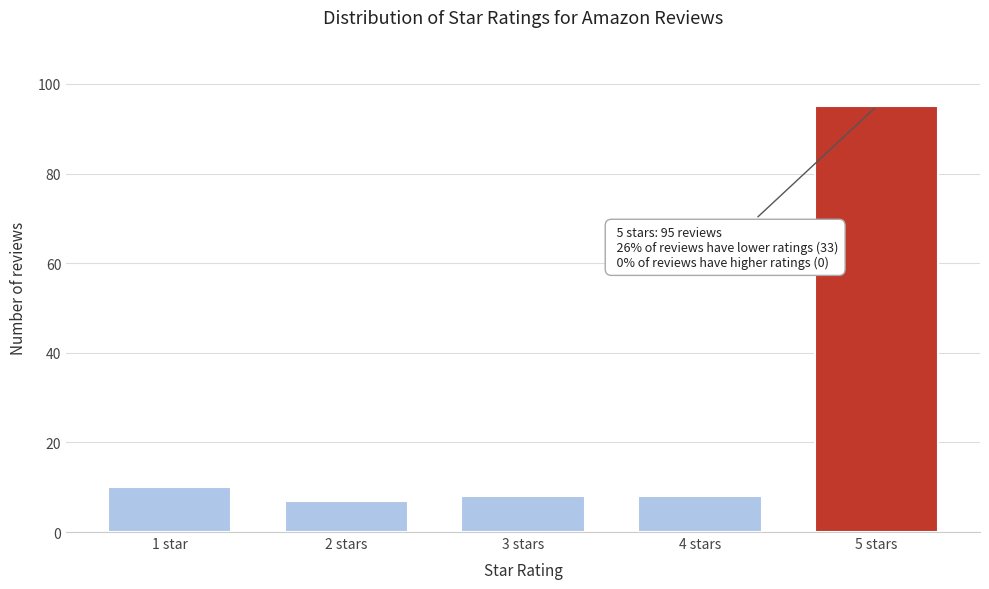

Reading left to right, what are all the values shown in this chart?

1 star=10	2 stars=7	3 stars=8	4 stars=8	5 stars=95